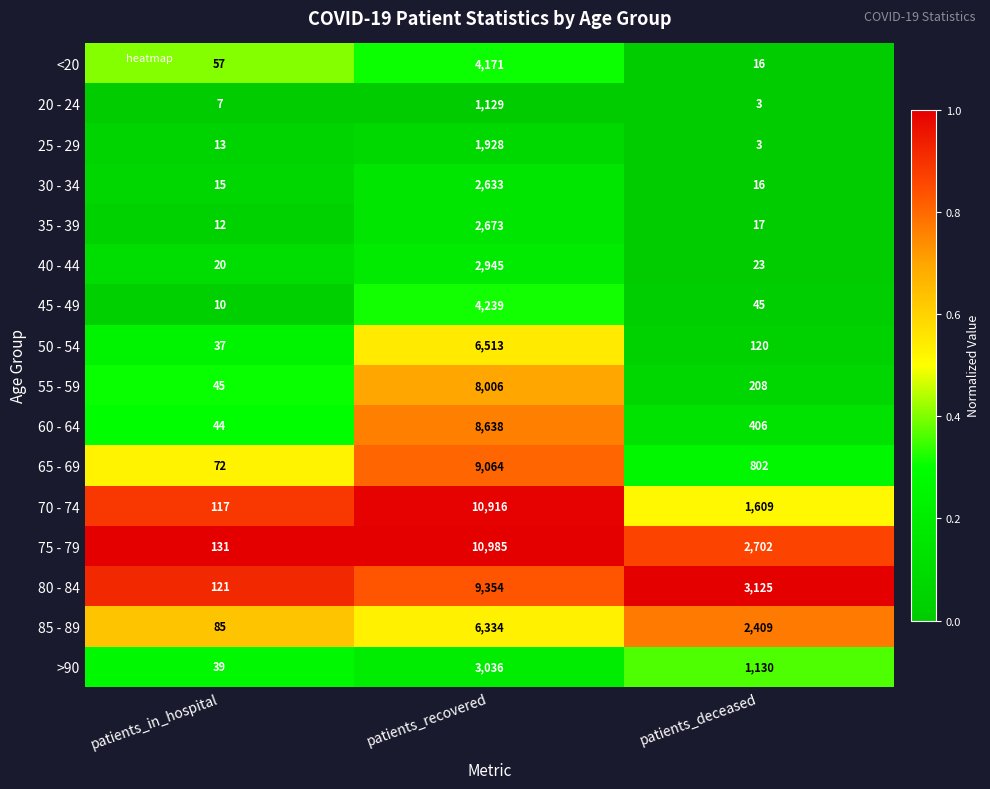

Between patients_in_hospital and patients_deceased, which series saw the biggest shift?

80 - 84